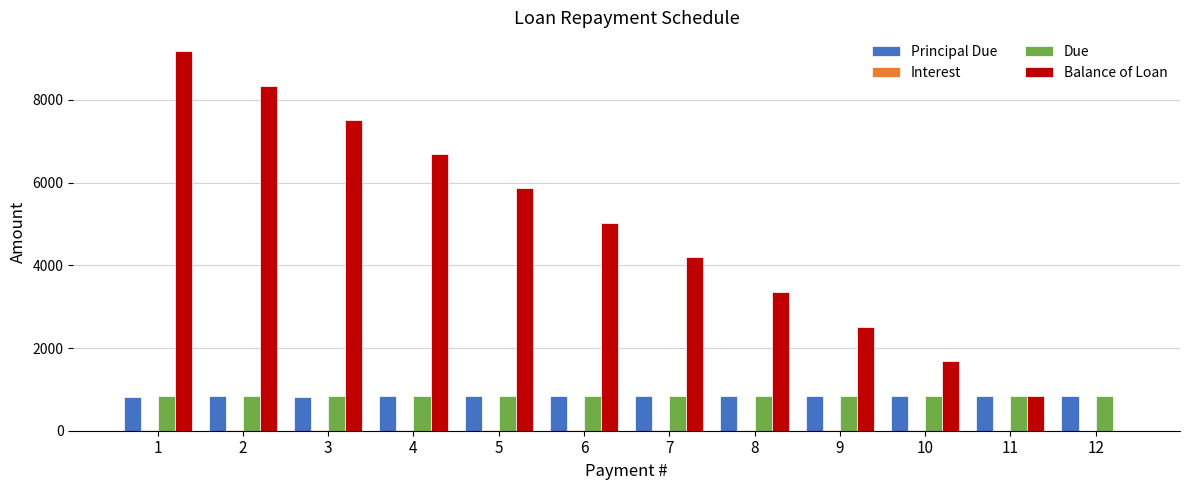

How many groups of bars are there?

12